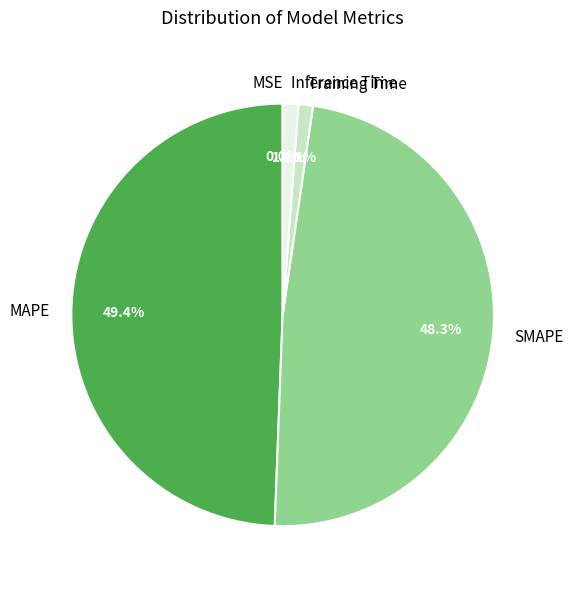

Which category has the biggest portion of the pie?

MAPE